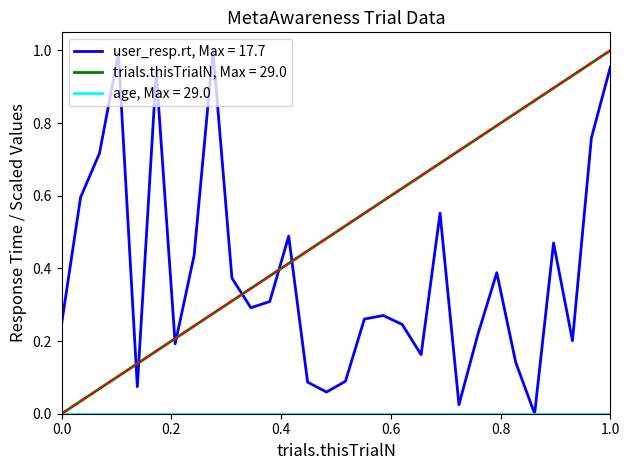

How many lines are shown in the chart?

3